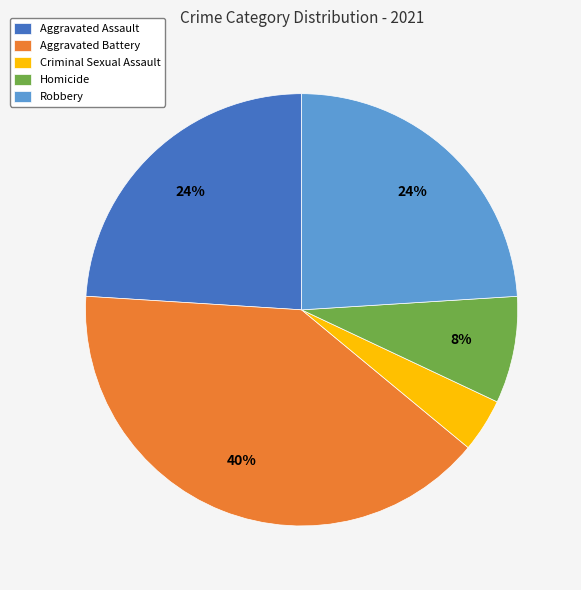

Is it true that Homicide is 8% of the pie?

True